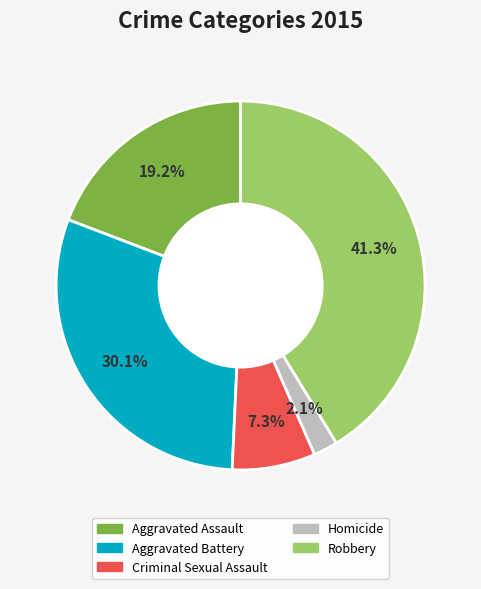

What percentage is the Aggravated Battery slice, to the nearest percent?

30%